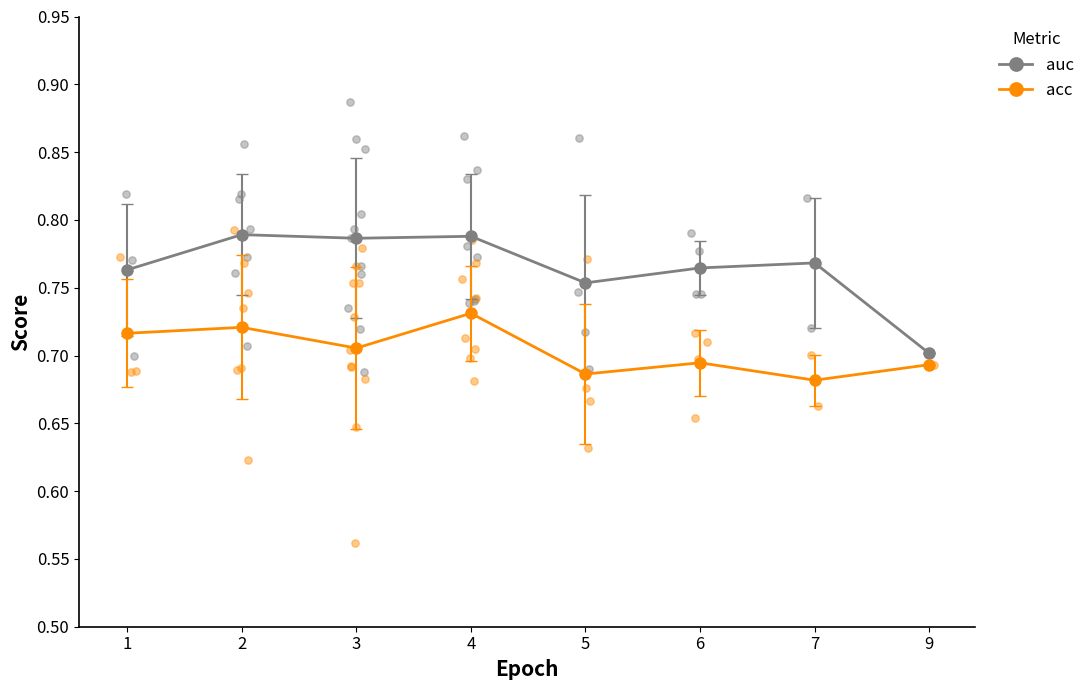

At which category is the sum across all series the highest?

4